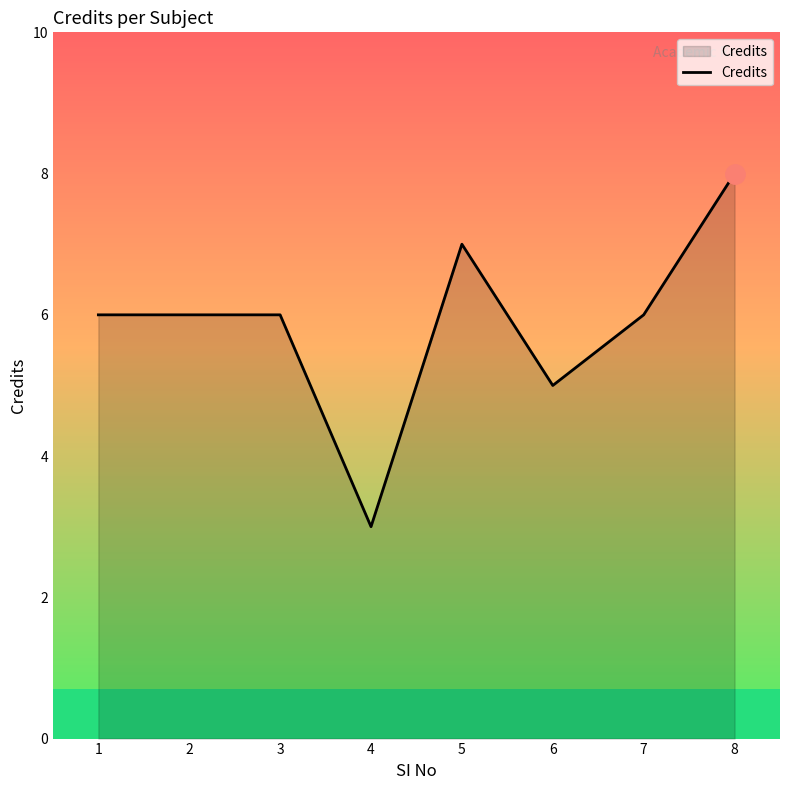

What is the difference between the maximum and second lowest values?

3